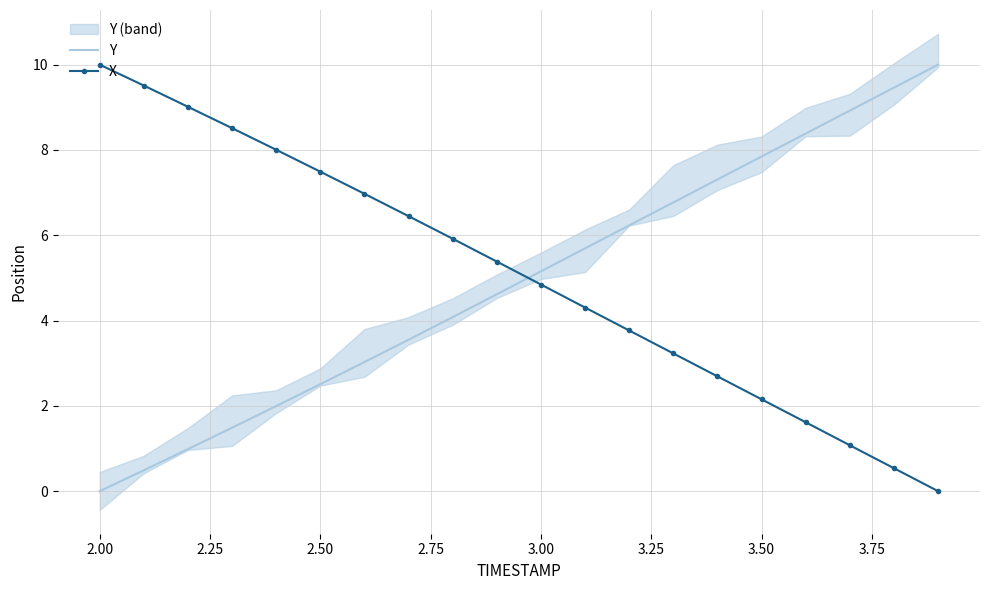

Which series has the largest total across all categories?

X